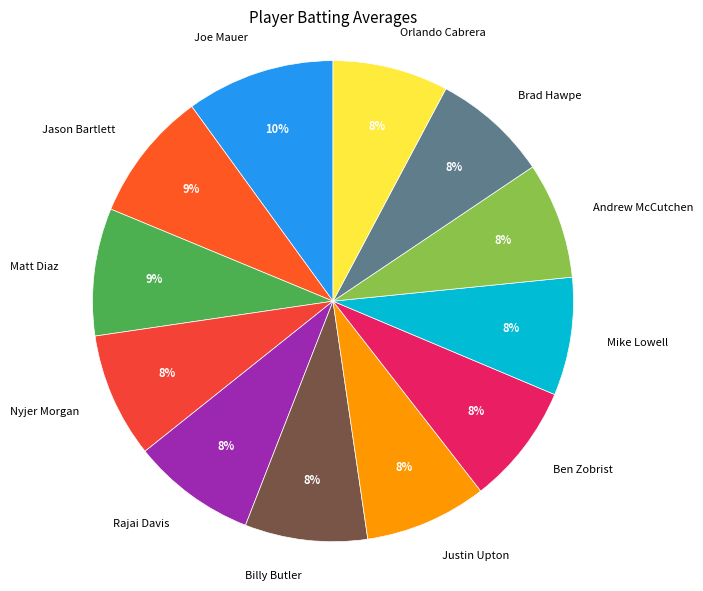

What is the largest slice in the pie chart?

Joe Mauer